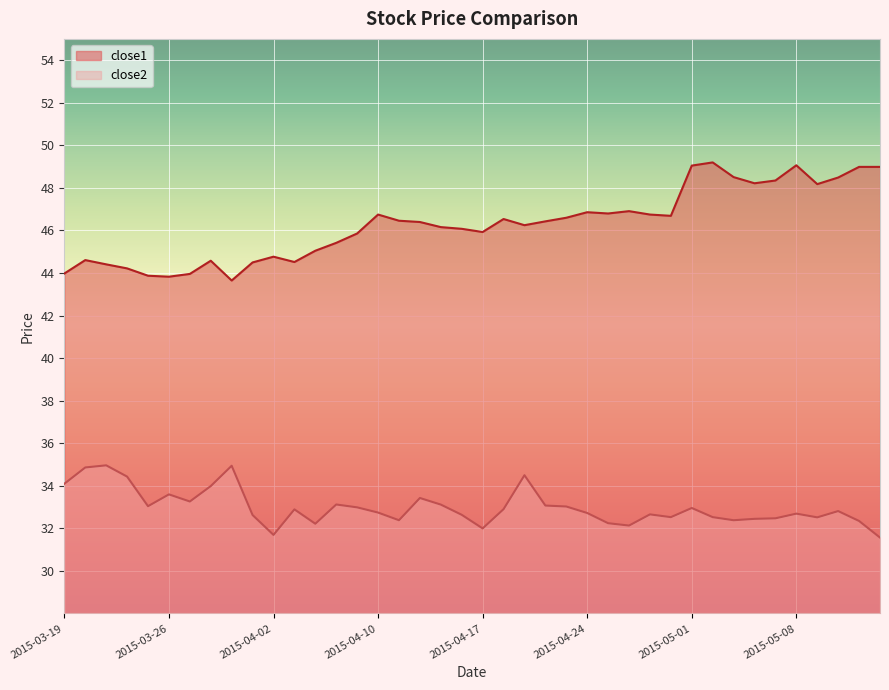

Reading left to right, list all the values displayed in this chart.

close1: 2015-03-19=44.0	2015-03-20=44.6	2015-03-23=44.4	2015-03-24=44.2	2015-03-25=43.9	2015-03-26=43.8	2015-03-27=44.0	2015-03-30=44.6	2015-03-31=43.6	2015-04-01=44.5	2015-04-02=44.8	2015-04-06=44.5	2015-04-07=45.0	2015-04-08=45.4	2015-04-09=45.9	2015-04-10=46.7	2015-04-13=46.5	2015-04-14=46.4	2015-04-15=46.2	2015-04-16=46.1	2015-04-17=45.9	2015-04-20=46.5	2015-04-21=46.2	2015-04-22=46.4	2015-04-23=46.6	2015-04-24=46.9	2015-04-27=46.8	2015-04-28=46.9	2015-04-29=46.7	2015-04-30=46.7	2015-05-01=49.0	2015-05-04=49.2	2015-05-05=48.5	2015-05-06=48.2	2015-05-07=48.3	2015-05-08=49.1	2015-05-11=48.2	2015-05-12=48.5	2015-05-13=49.0	2015-05-14=49.0
close2: 2015-03-19=34.1	2015-03-20=34.9	2015-03-23=35.0	2015-03-24=34.4	2015-03-25=33.0	2015-03-26=33.6	2015-03-27=33.3	2015-03-30=34.0	2015-03-31=34.9	2015-04-01=32.6	2015-04-02=31.7	2015-04-06=32.9	2015-04-07=32.2	2015-04-08=33.1	2015-04-09=33.0	2015-04-10=32.7	2015-04-13=32.4	2015-04-14=33.4	2015-04-15=33.1	2015-04-16=32.6	2015-04-17=32.0	2015-04-20=32.9	2015-04-21=34.5	2015-04-22=33.1	2015-04-23=33.0	2015-04-24=32.7	2015-04-27=32.2	2015-04-28=32.1	2015-04-29=32.7	2015-04-30=32.5	2015-05-01=33.0	2015-05-04=32.5	2015-05-05=32.4	2015-05-06=32.4	2015-05-07=32.5	2015-05-08=32.7	2015-05-11=32.5	2015-05-12=32.8	2015-05-13=32.3	2015-05-14=31.6